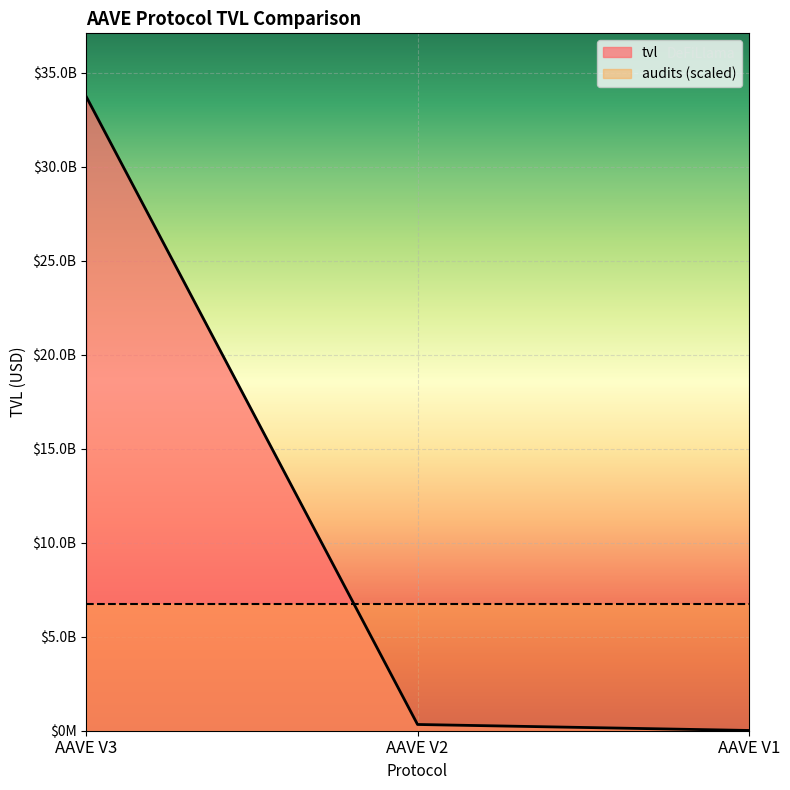

What is the value of the 2nd point from the left?

331935116.2